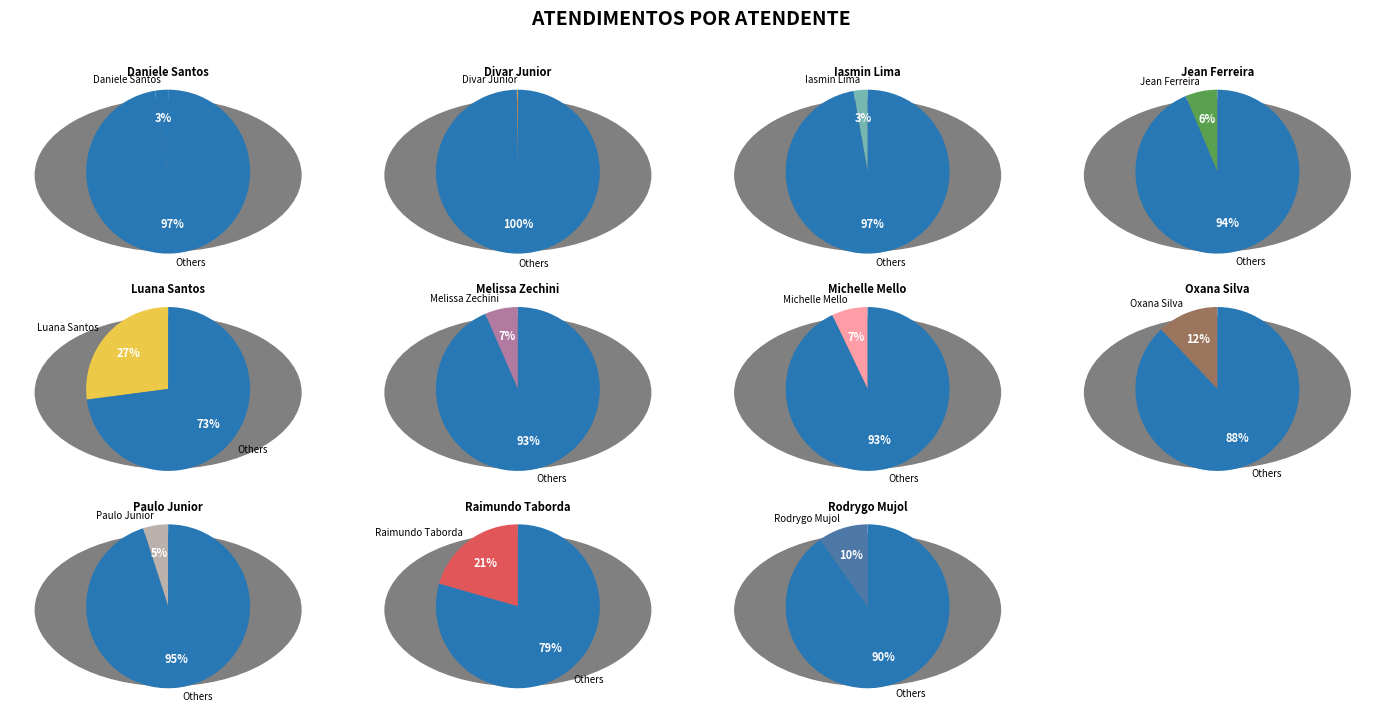

Is it true that Daniele Aparecida dos Santos is 3% of the pie?

True